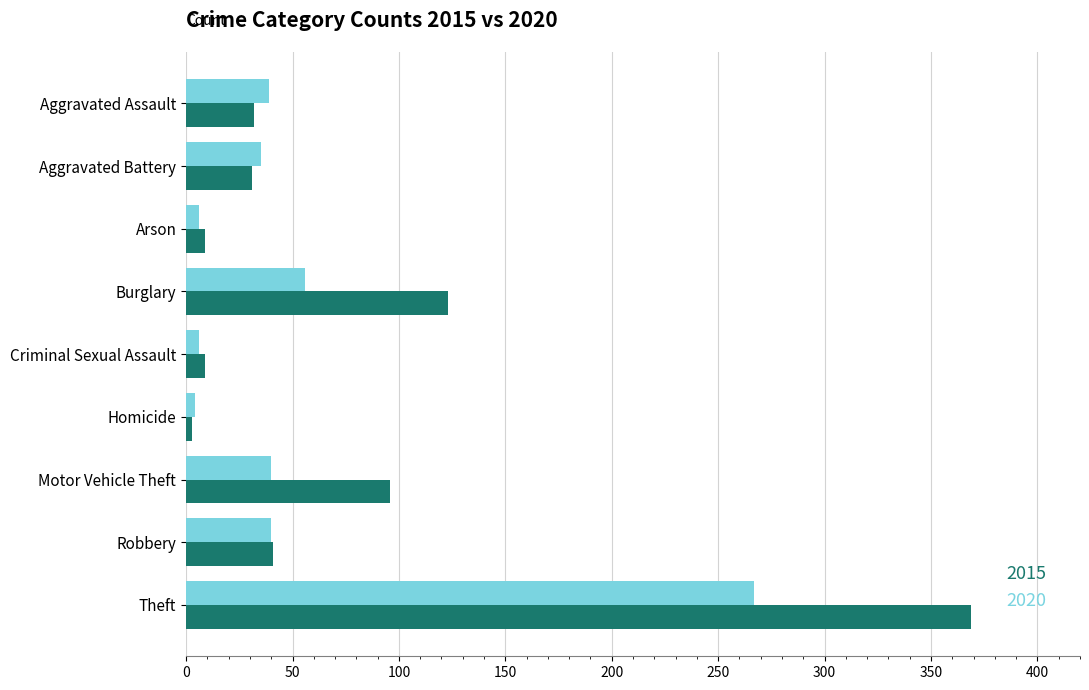

What is the difference between the maximum and minimum values in the 2015 series?

366